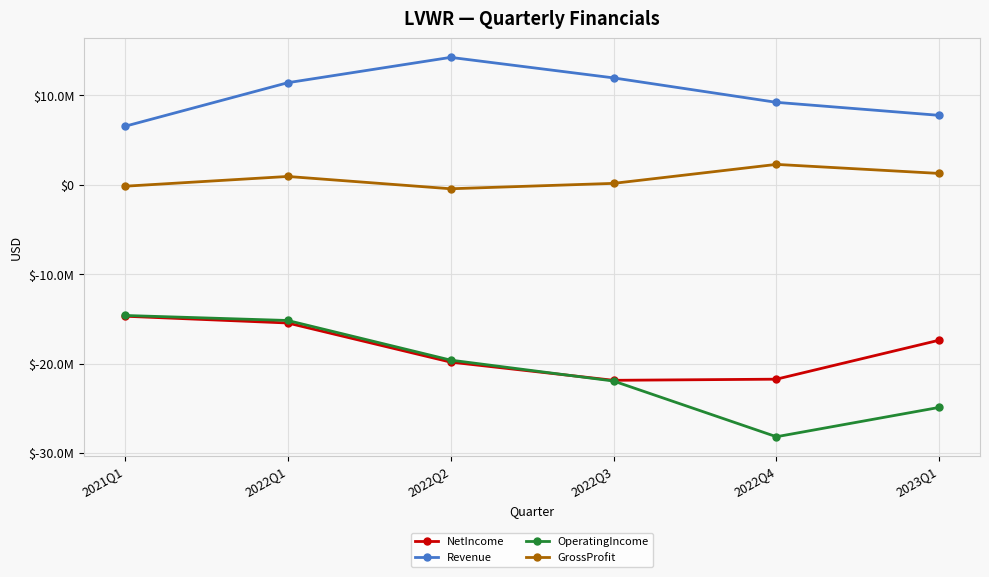

What is the value of the Revenue point at the 3rd from the left?

14248000